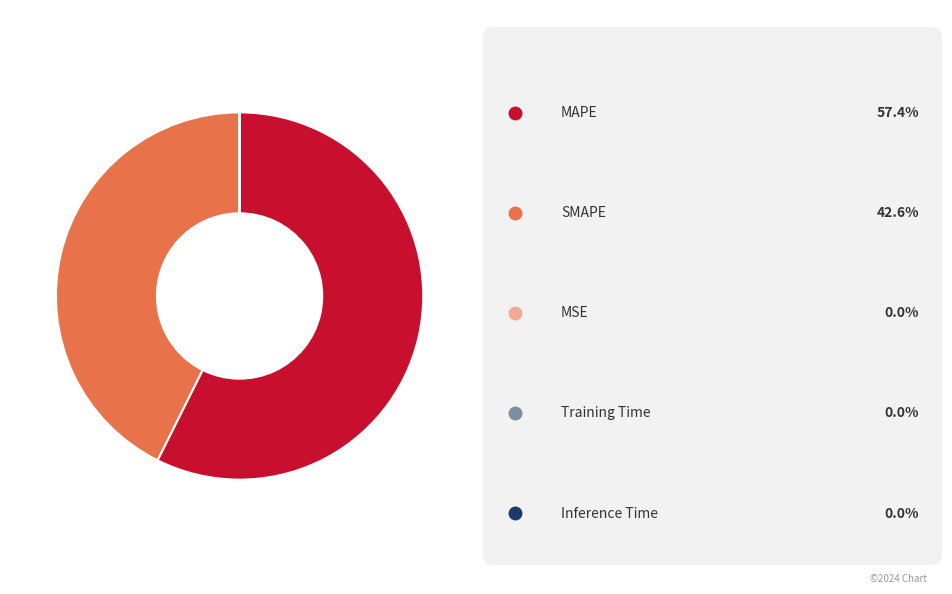

Does any single category account for the majority?

Yes